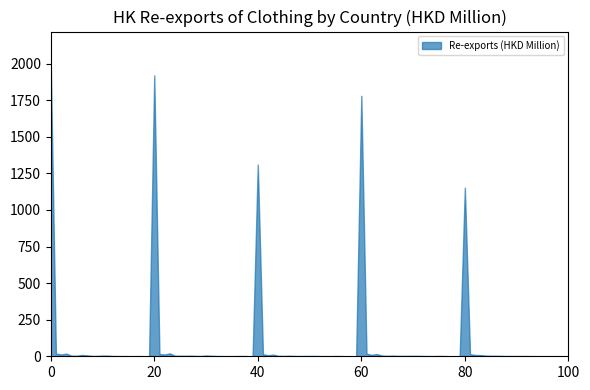

What is the value of the 201612 point at the 10th from the left?

2.8